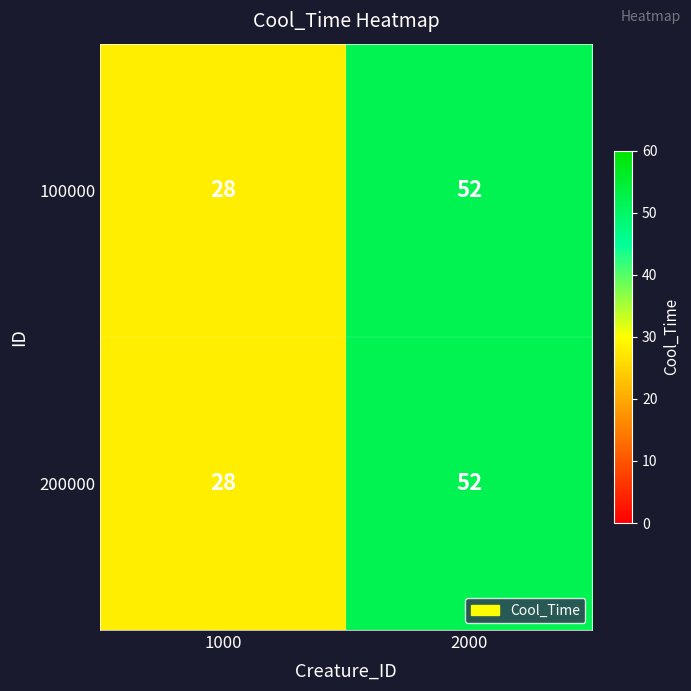

What is the greatest value displayed?

52